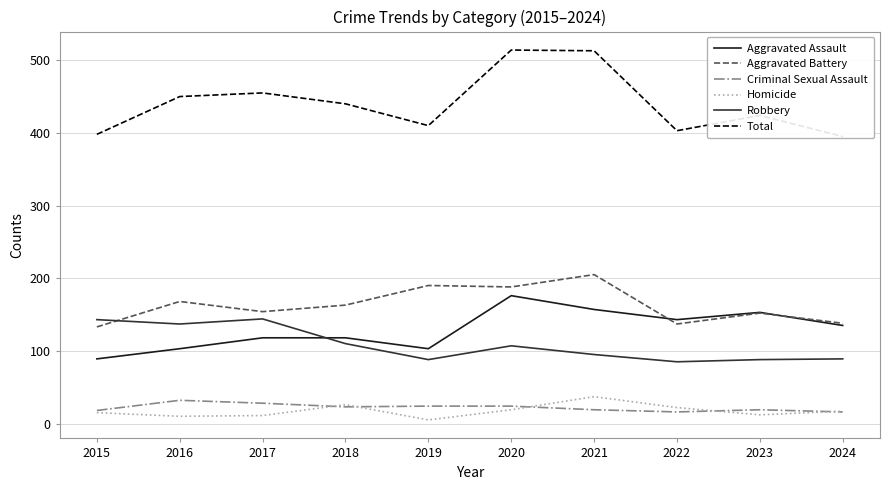

Is it true that Total equals 395 at 2024?

True